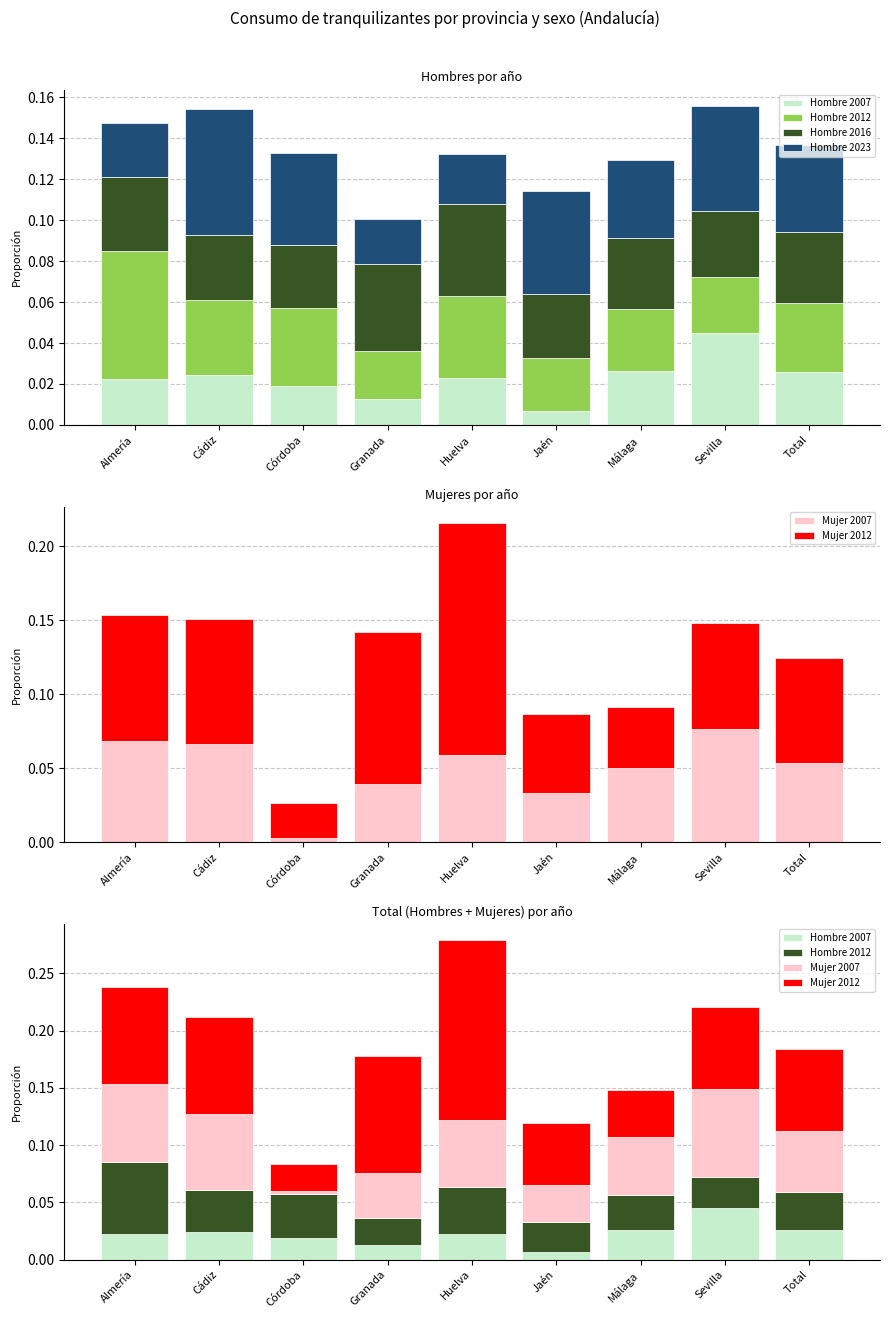

Does the chart contain any negative values?

No